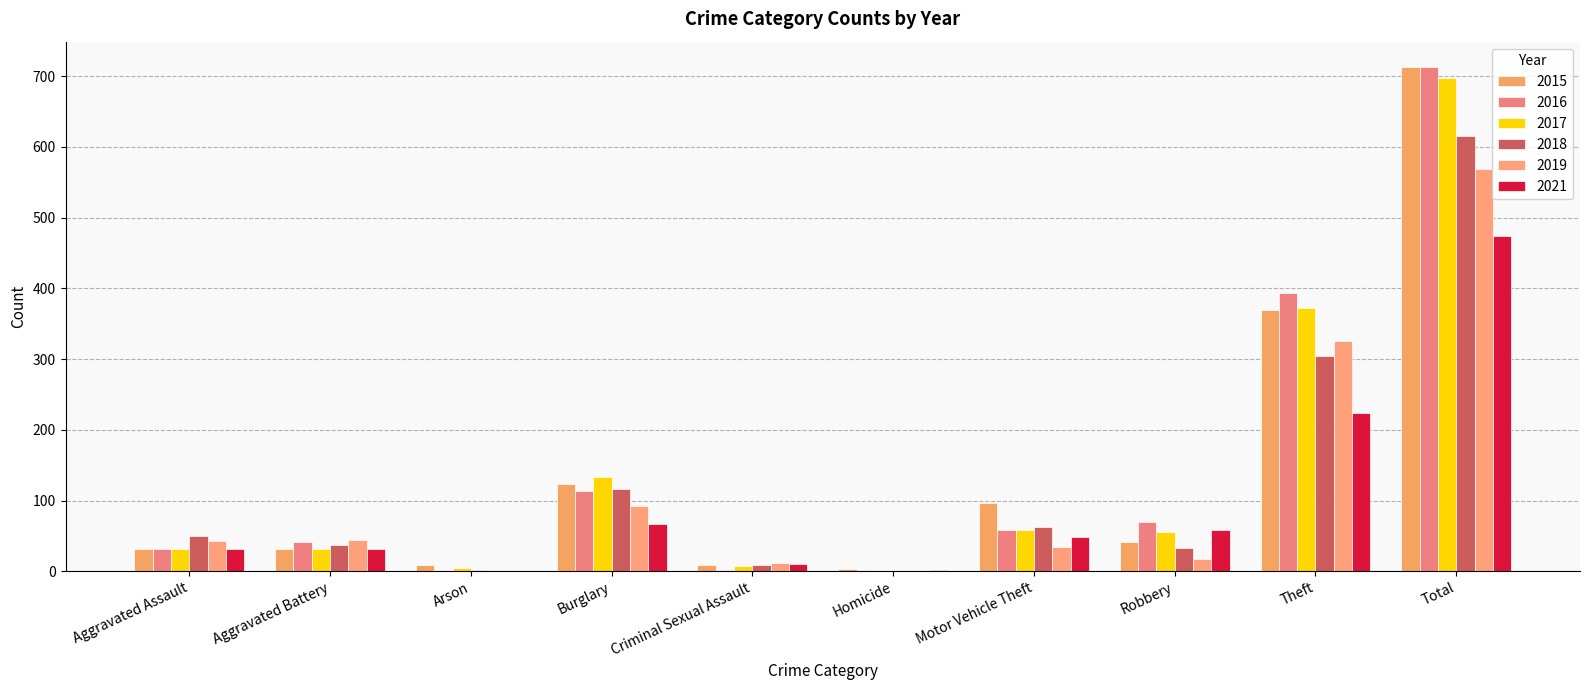

Is the value of 2018 at Arson greater than the value of 2021 at Total?

No